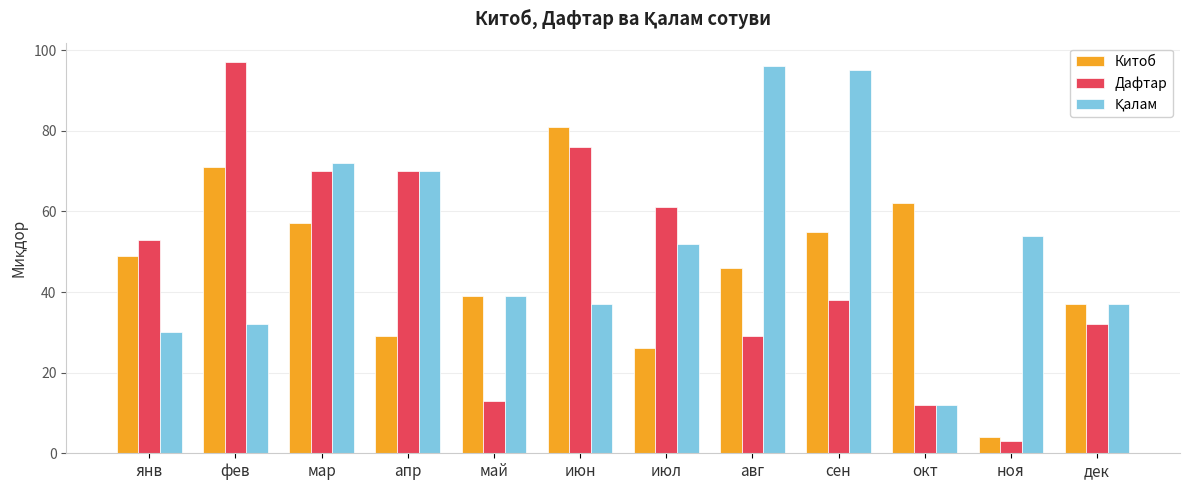

What position from the left is окт?

10